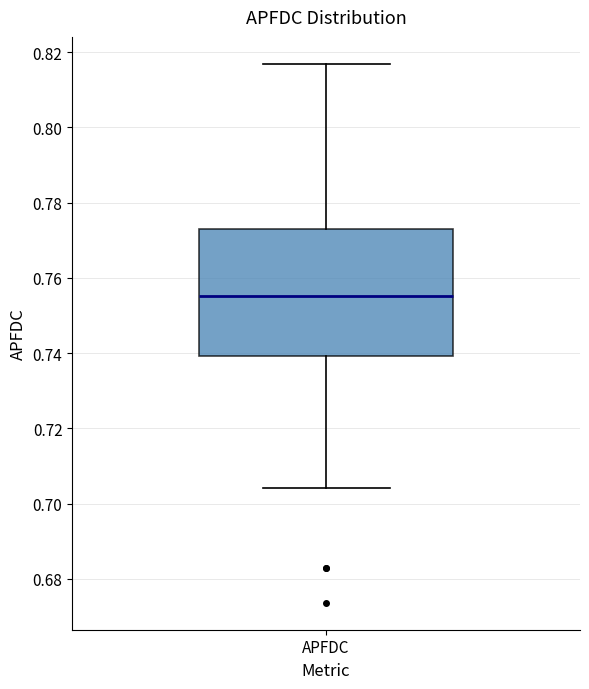

Where is the lower edge of the box for APFDC on the y-axis? The values are not printed on the chart, so give them approximately, as read against the axis.

0.740